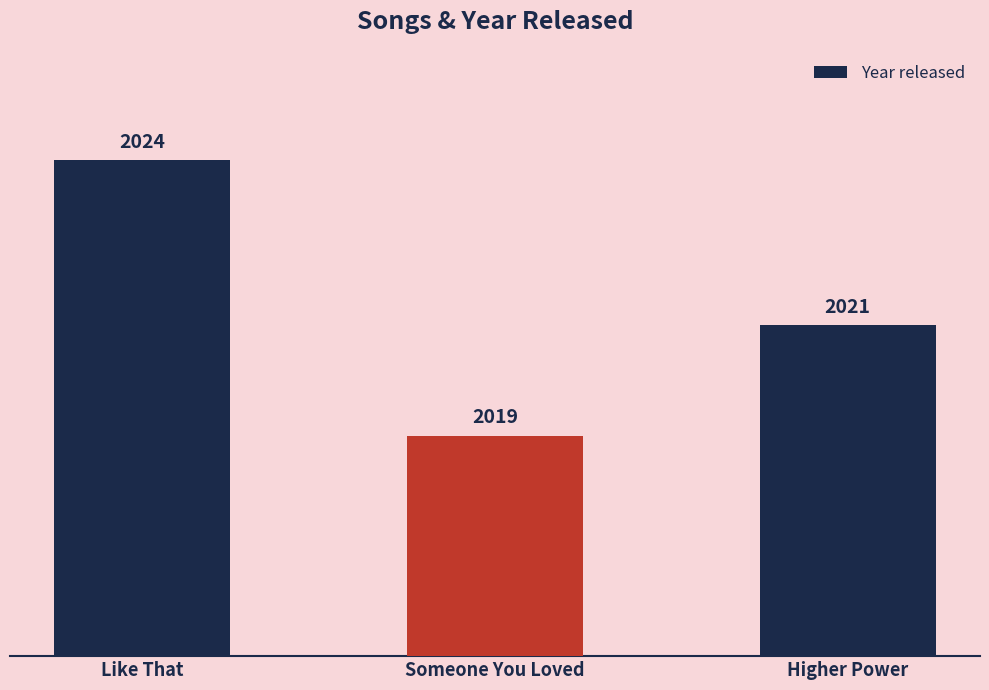

What position from the left is Like That?

1